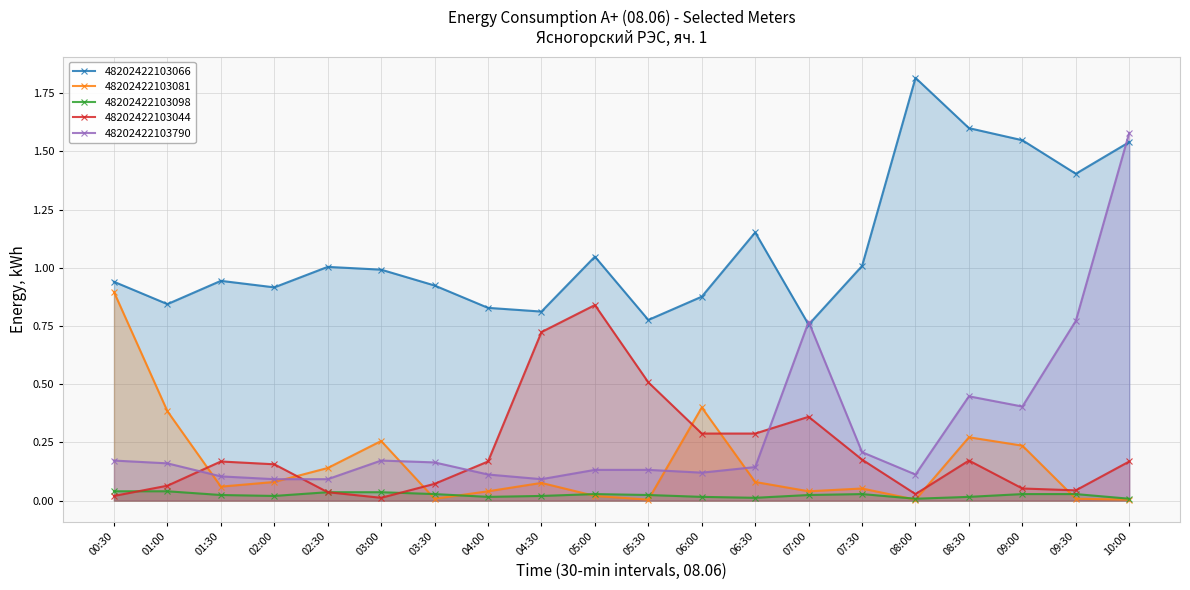

Does the chart have visible grid lines?

Yes